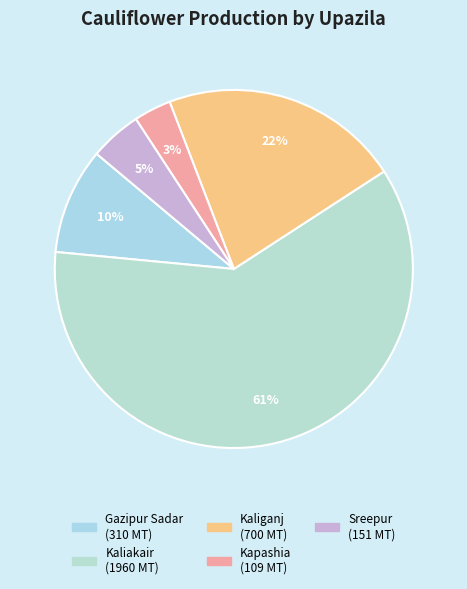

To the nearest percent, what portion does Sreepur represent?

5%